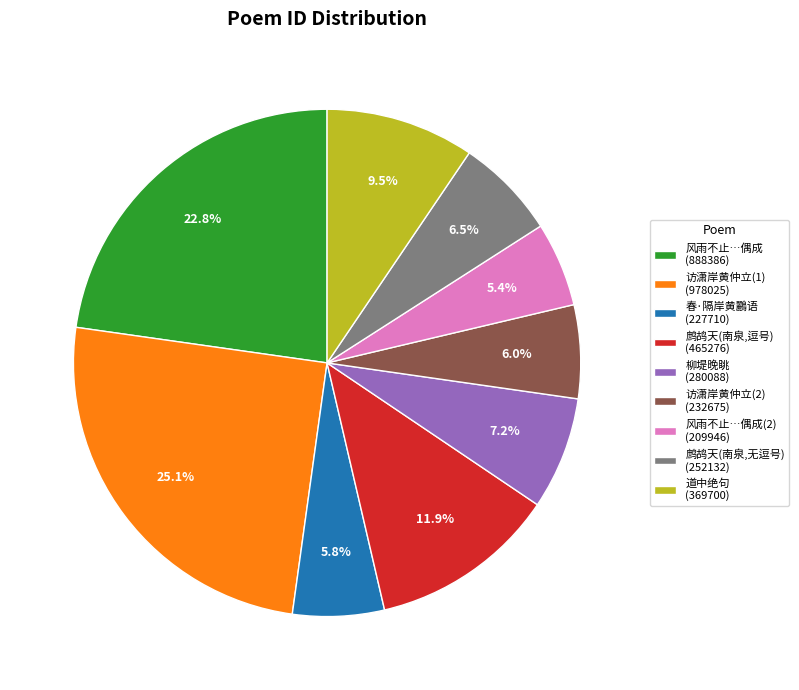

How many slices are in this pie chart?

9